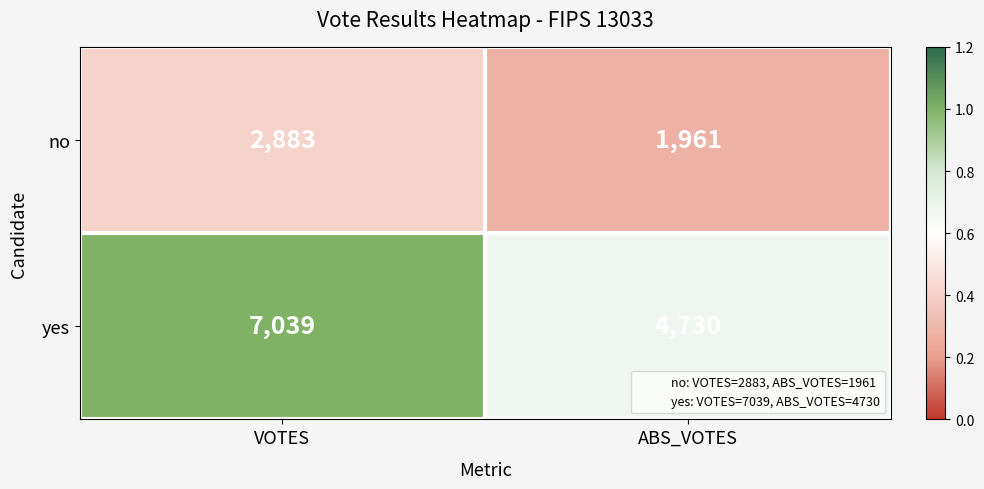

What is the greatest value displayed?

7039